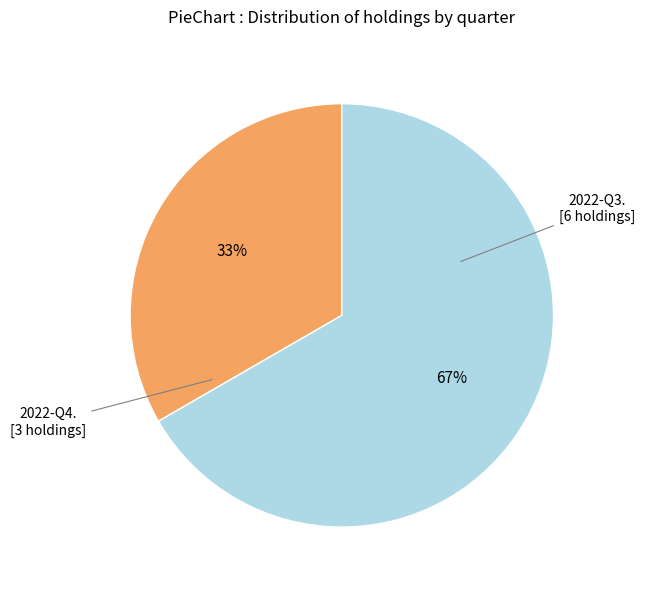

To the nearest percent, what is the average slice percentage?

50%